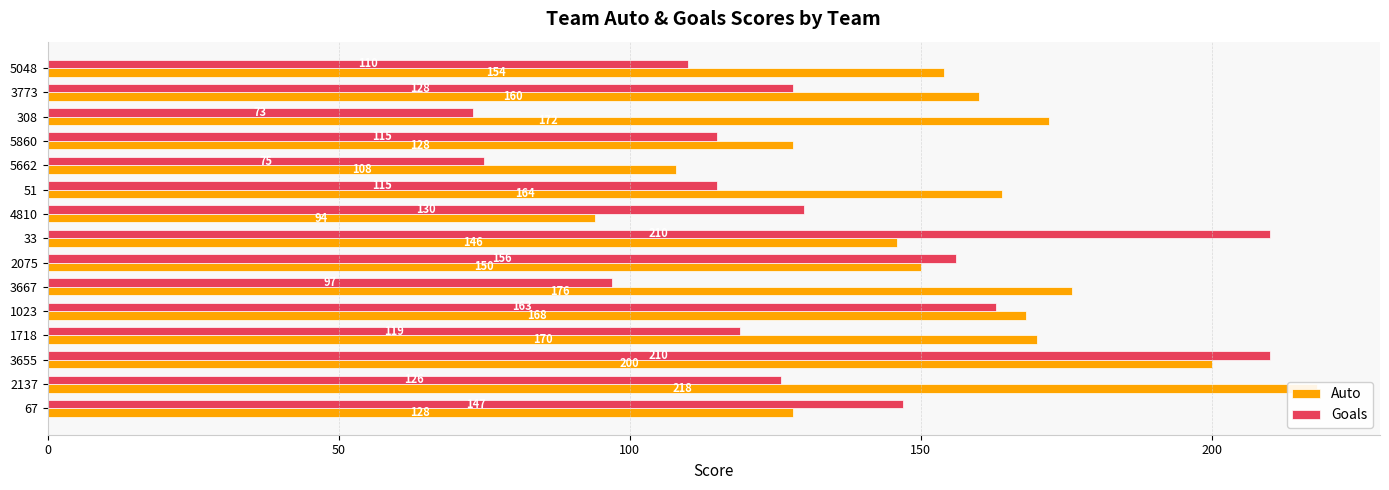

What is the difference between the second highest and second lowest values in the Goals series?

135